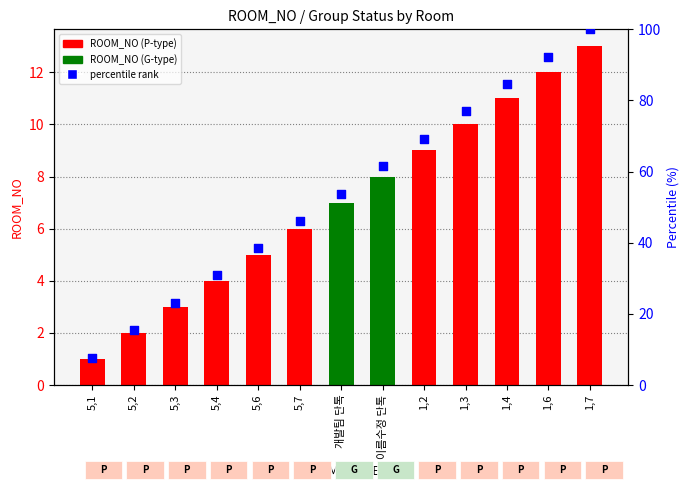

At which category is the sum across all series the highest?

1,7